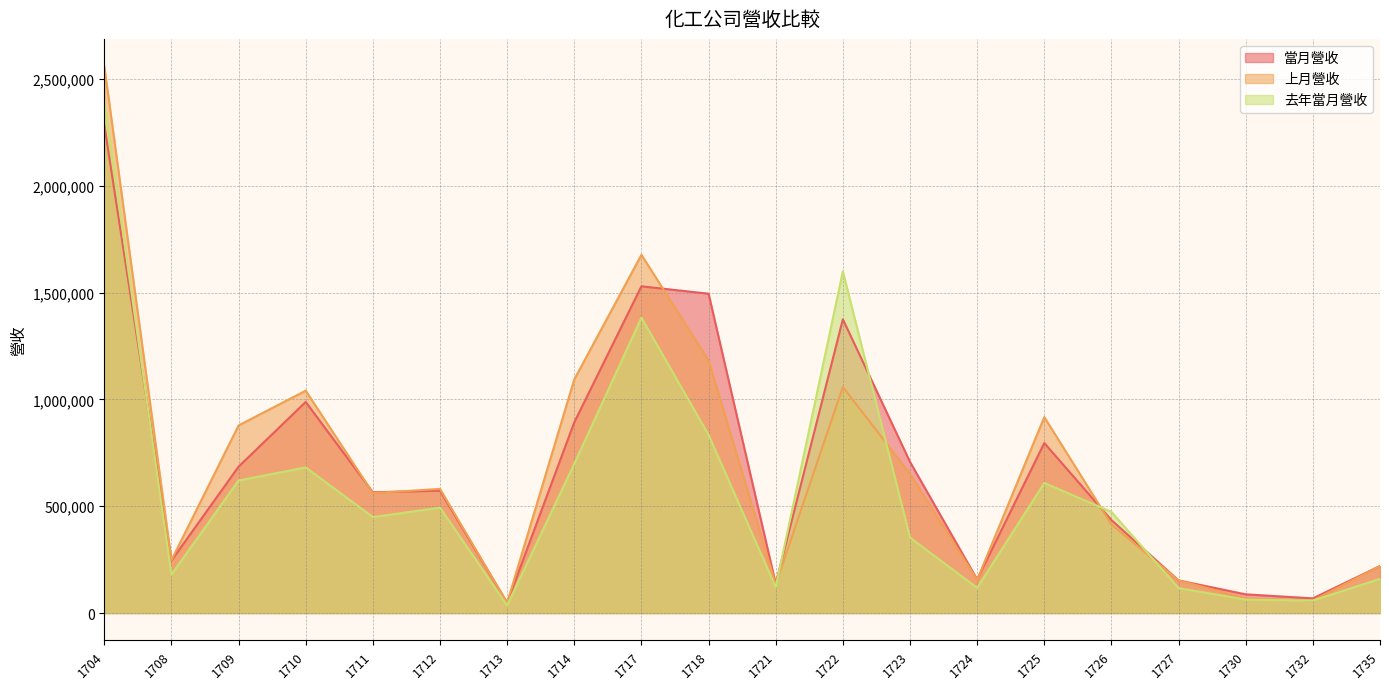

At which label does 上月營收 first exceed 580930?

1704